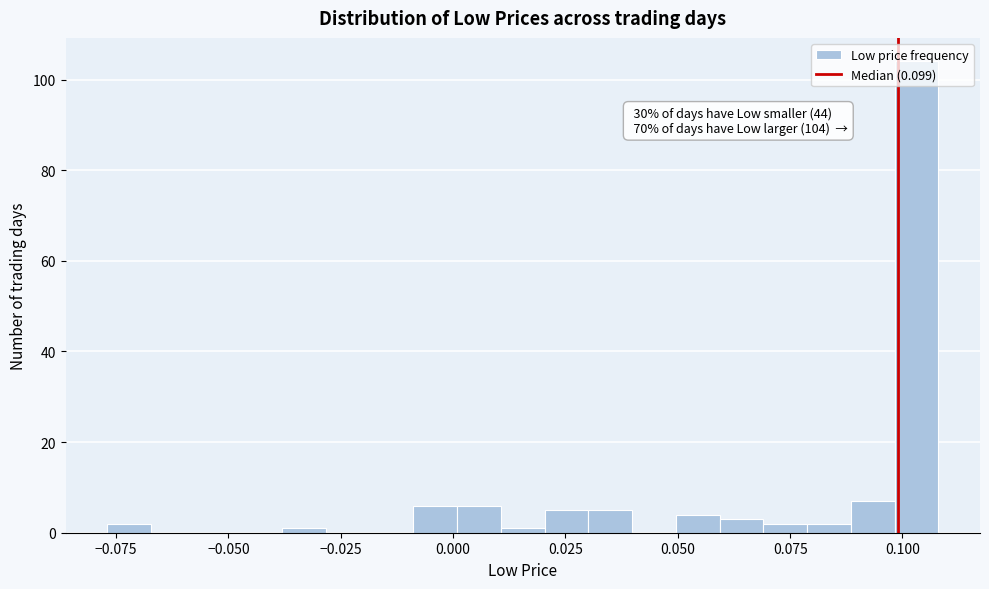

Read against the x-axis, roughly where is the centre of the tallest bar?

0.105